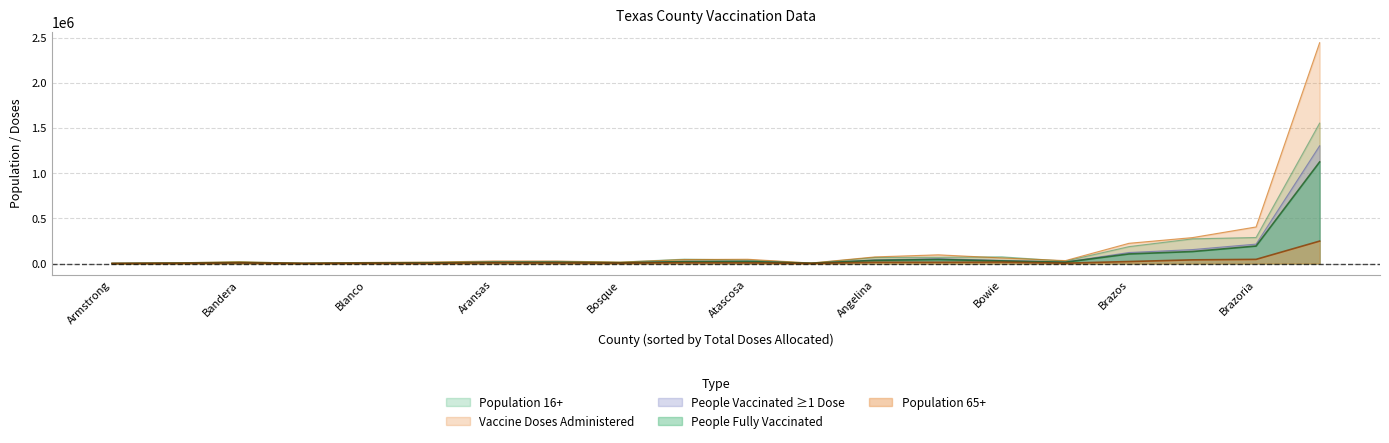

At how many categories does at least one series exceed 2128063?

1